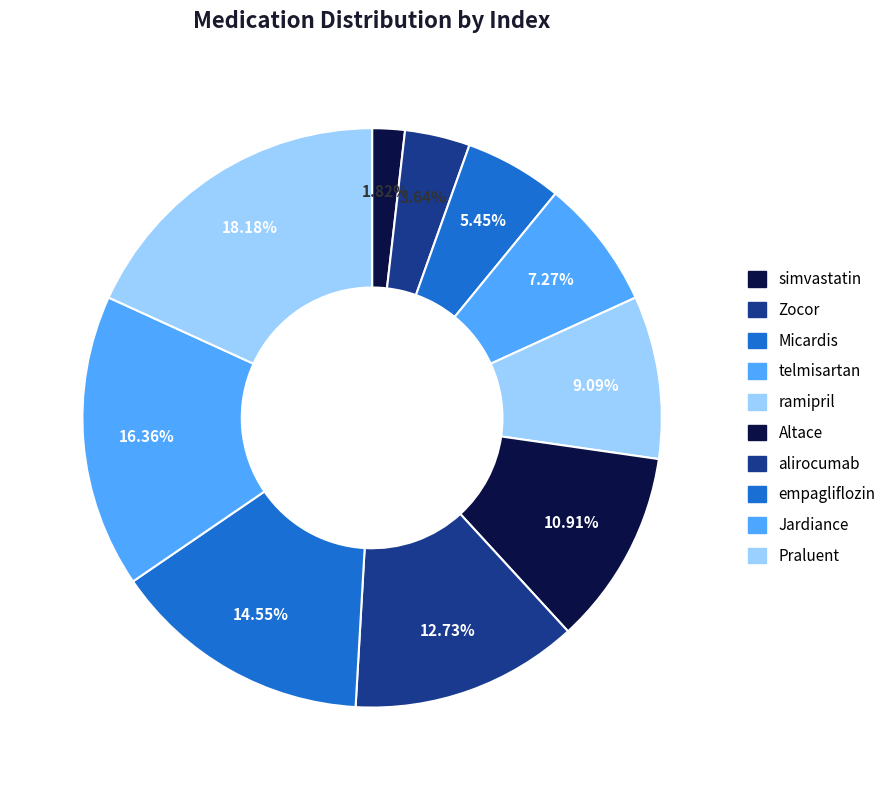

Rank the categories by value from lowest to highest.

simvastatin, Zocor, Micardis, telmisartan, ramipril, Altace, alirocumab, empagliflozin, Jardiance, Praluent